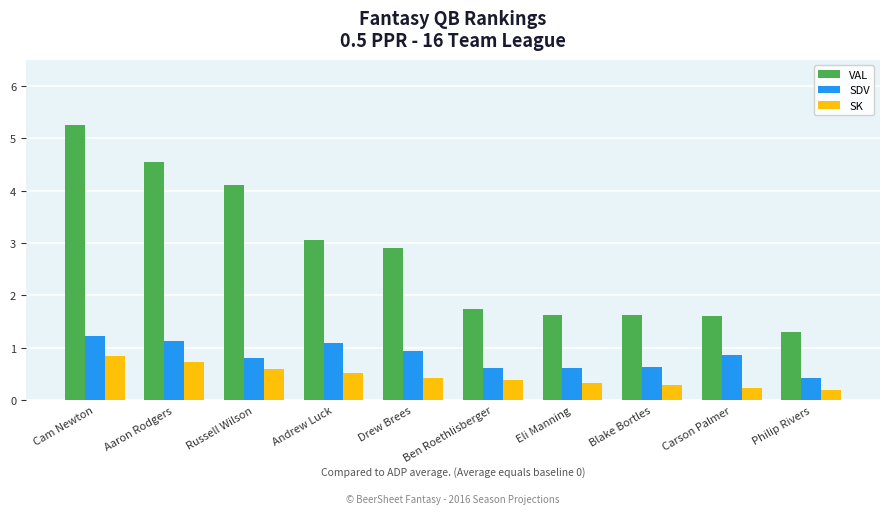

What value does the VAL series have at Andrew Luck?

3.1